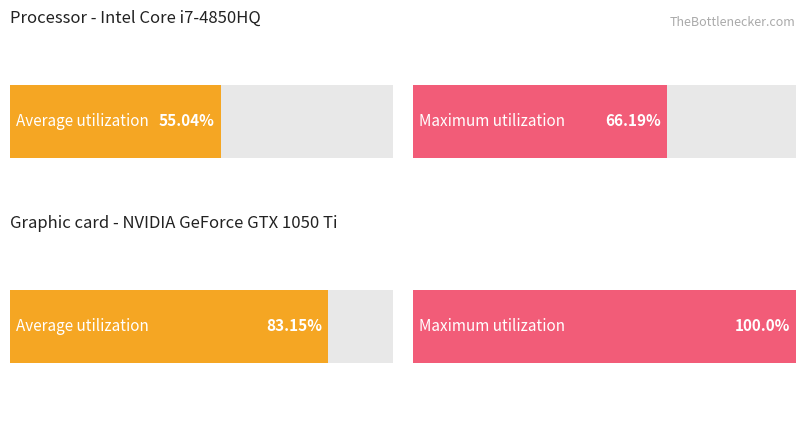

Which series changed the most between 0 and 1?

Maximum utilization